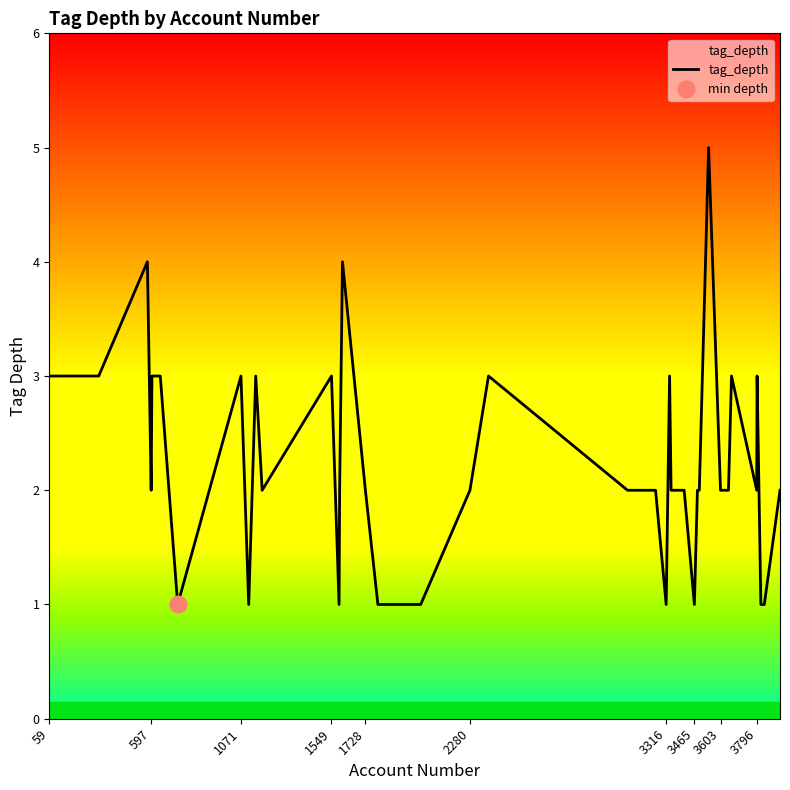

What is the average value?

2